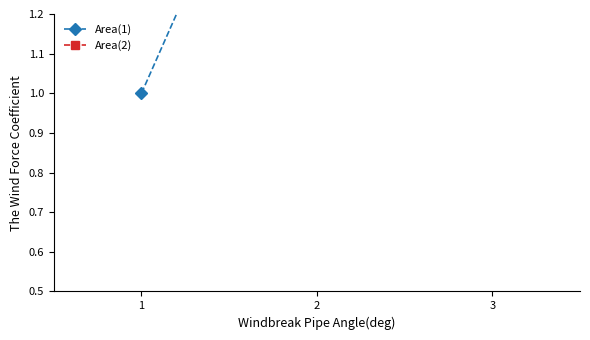

Which series has the widest spread of values?

Area(1)